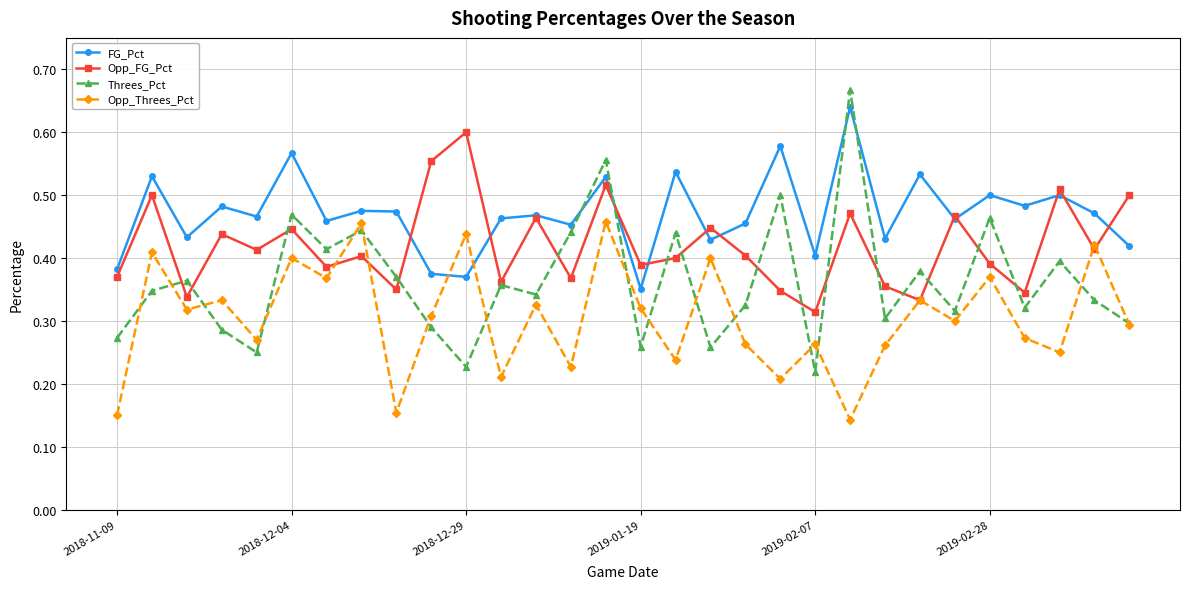

True or false: Opp_Threes_Pct and FG_Pct cross at least once.

True